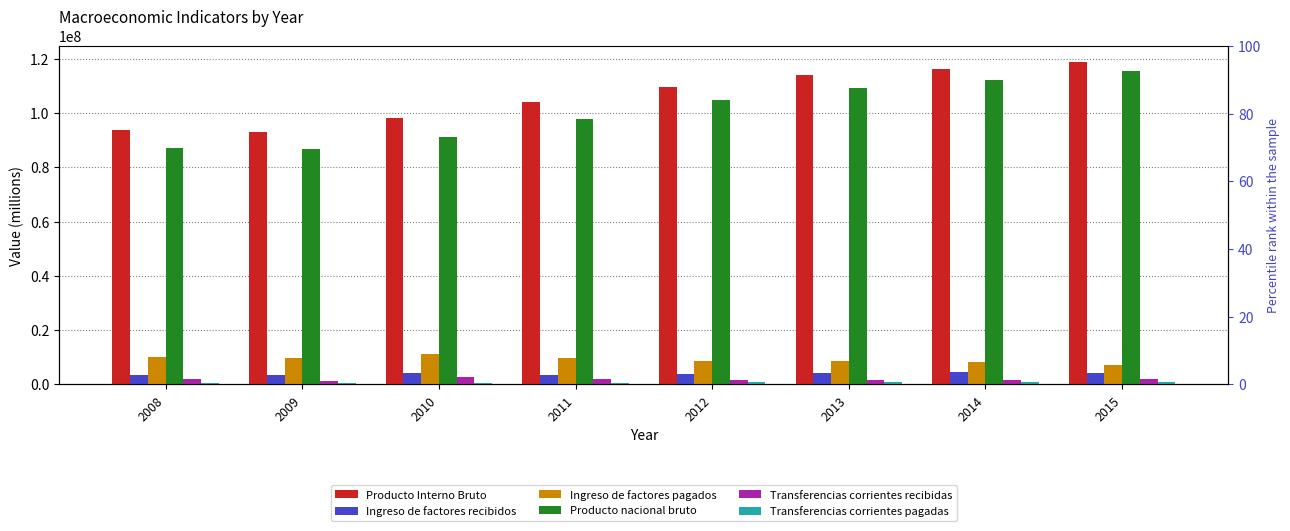

Which has a higher value, 2009 or 2015?

2015